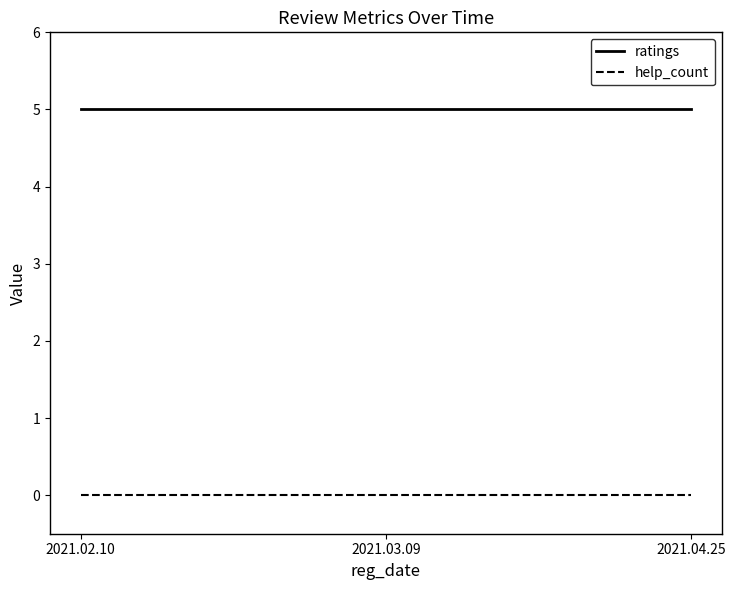

Count the number of categories in the chart.

3